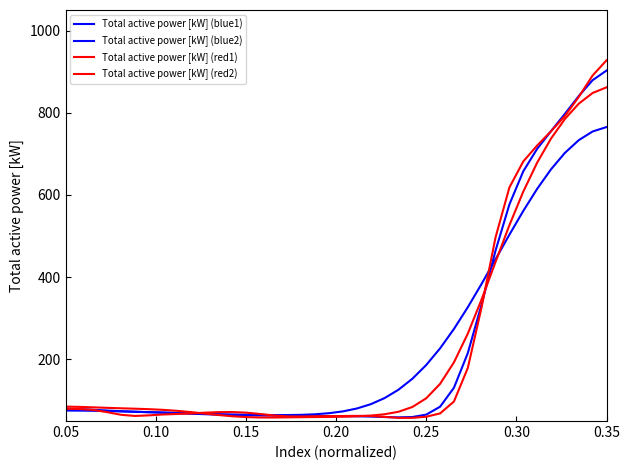

Does the chart display data point markers on the line(s)?

No